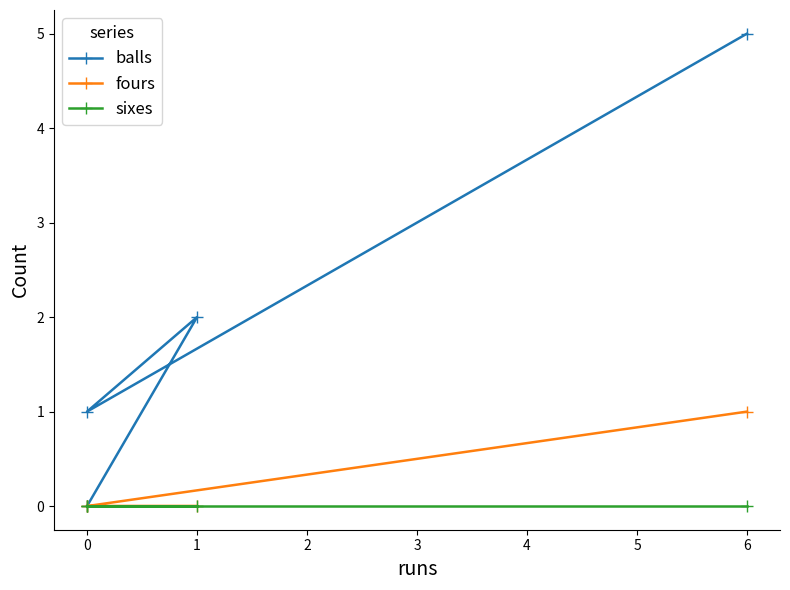

The balls series shows 0 at 0. True or false?

False